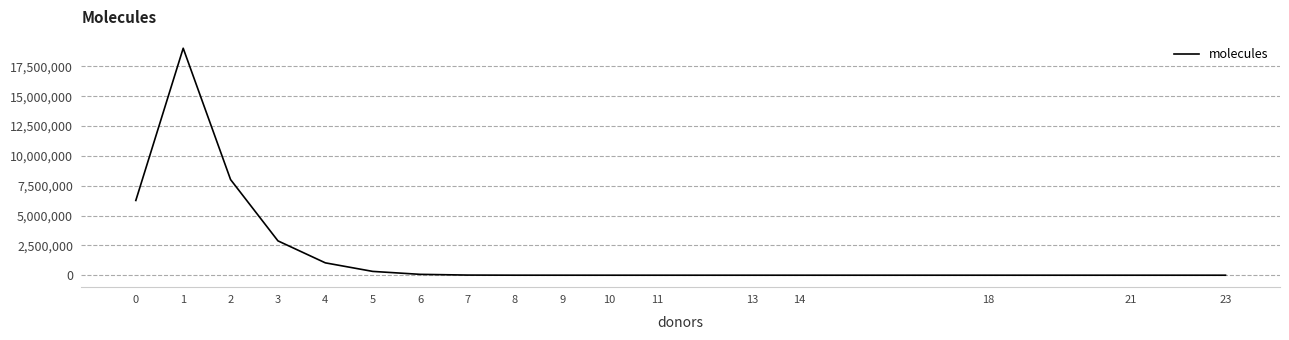

What is the greatest value displayed?

19031200